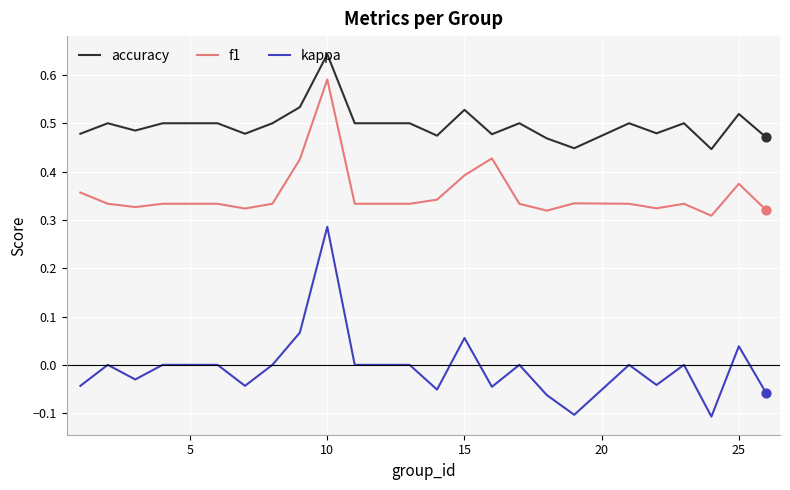

What are all the series names shown in the legend?

accuracy, f1, kappa